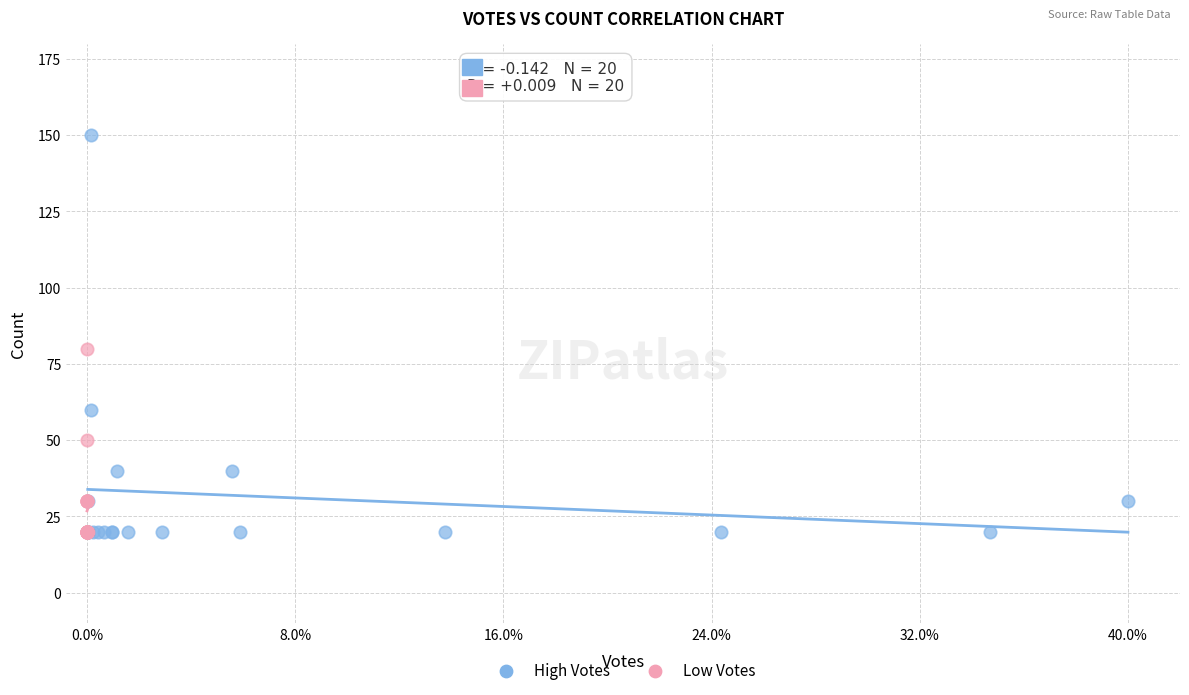

Which series reaches the maximum Y coordinate?

High Votes